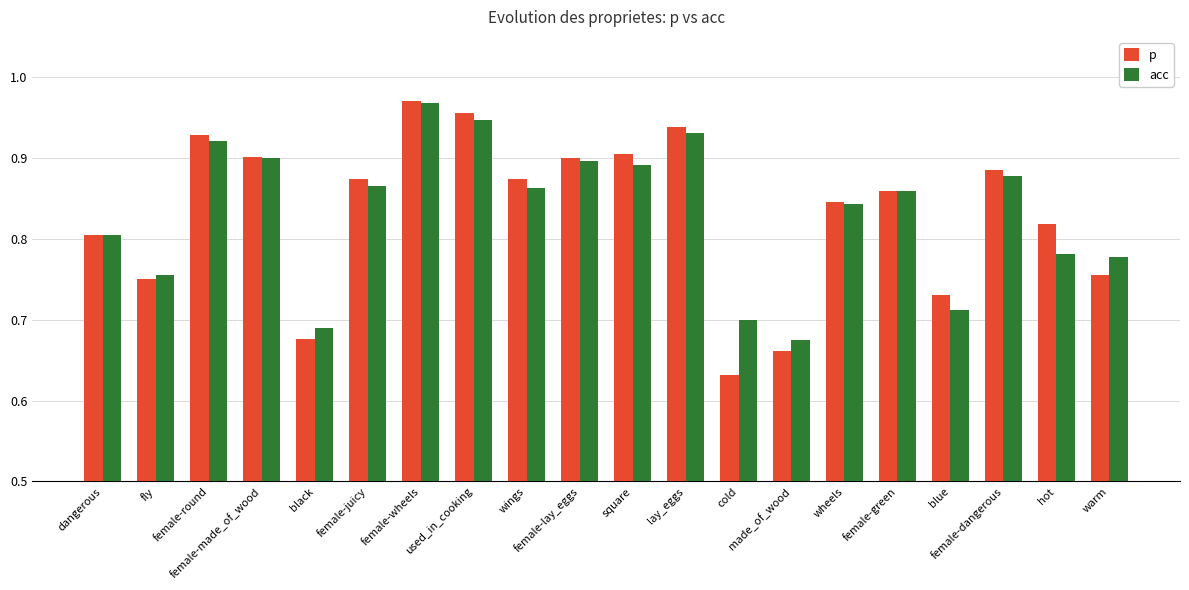

Is the value of acc at female-round greater than the value of p at female-wheels?

No